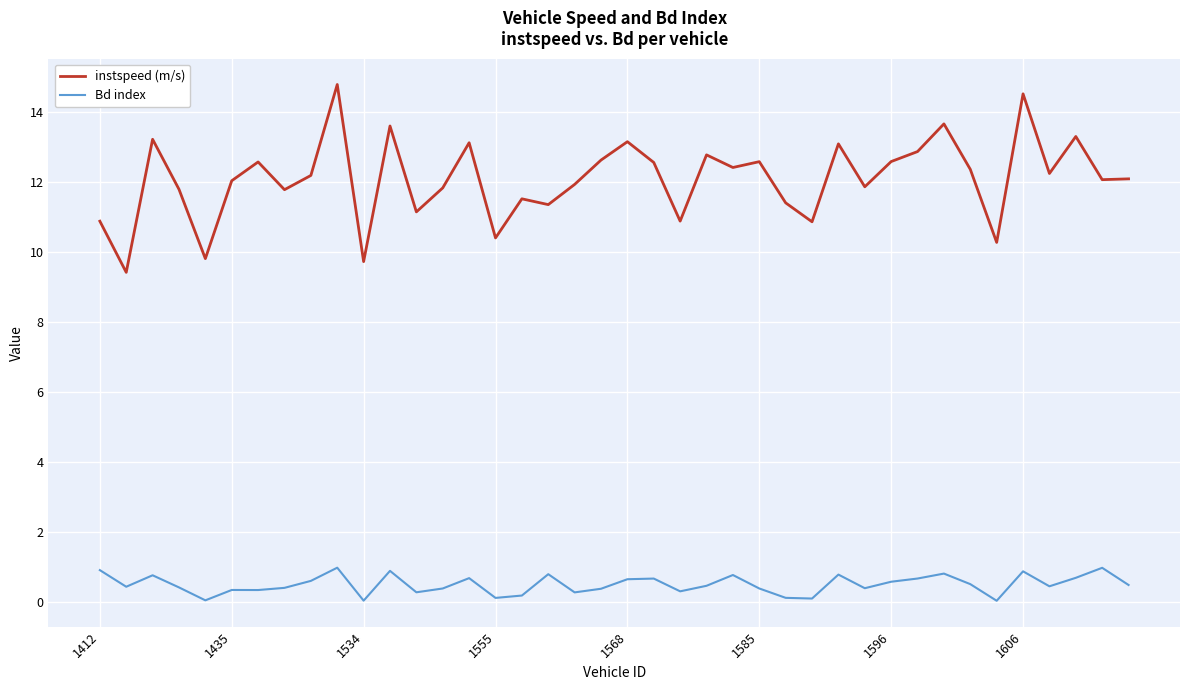

What is the difference between the second highest and second lowest values in the instspeed (m/s) series?

4.8